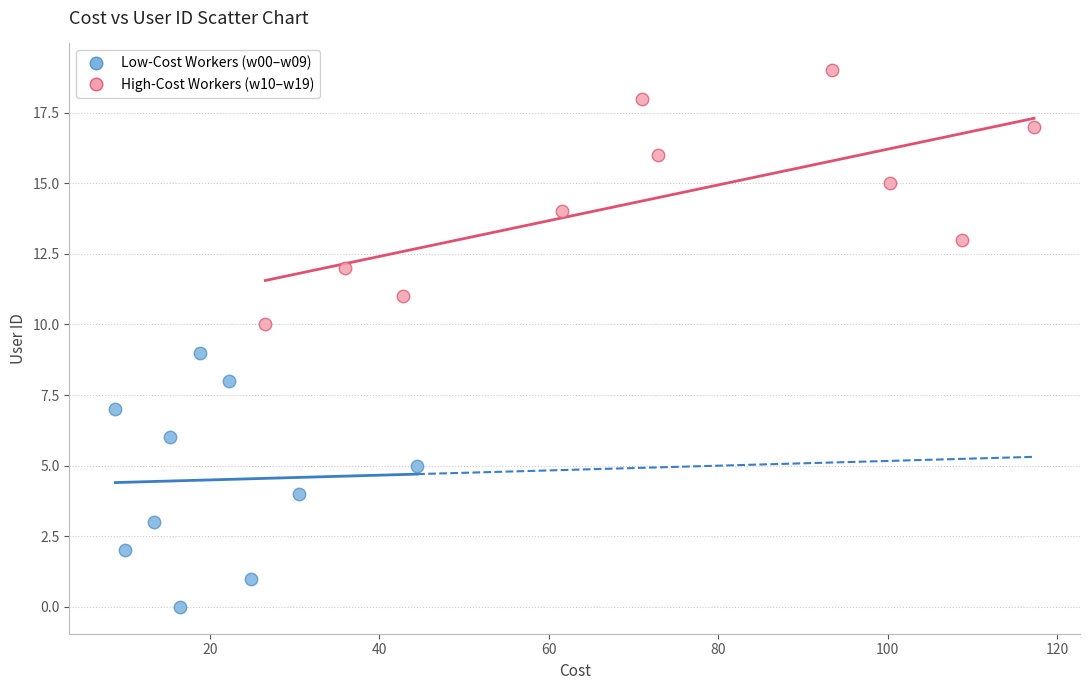

Which series contains the highest Y value?

High-Cost Workers (w10–w19)